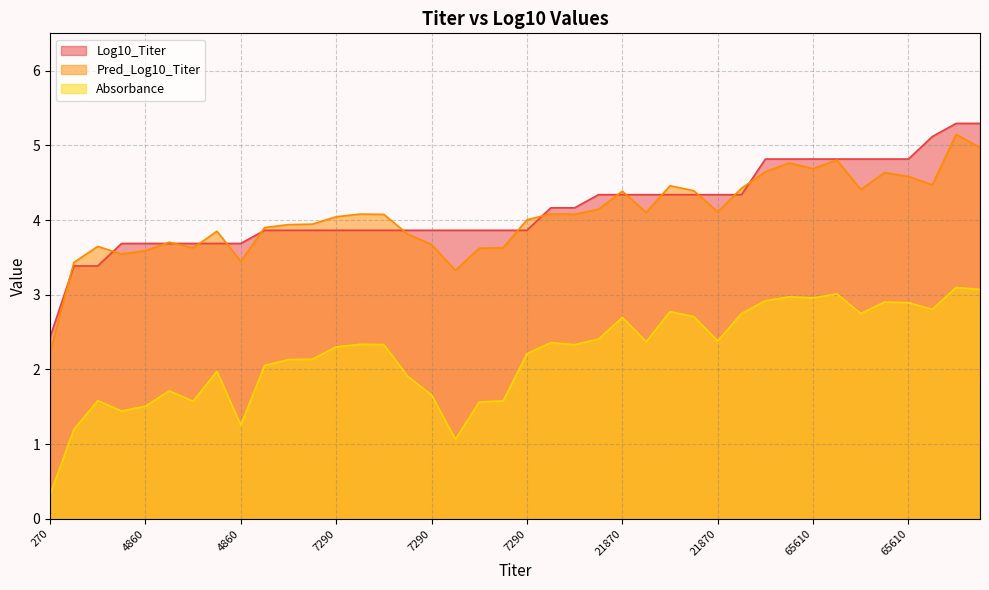

What is the total value across all series at 21870?

10.8